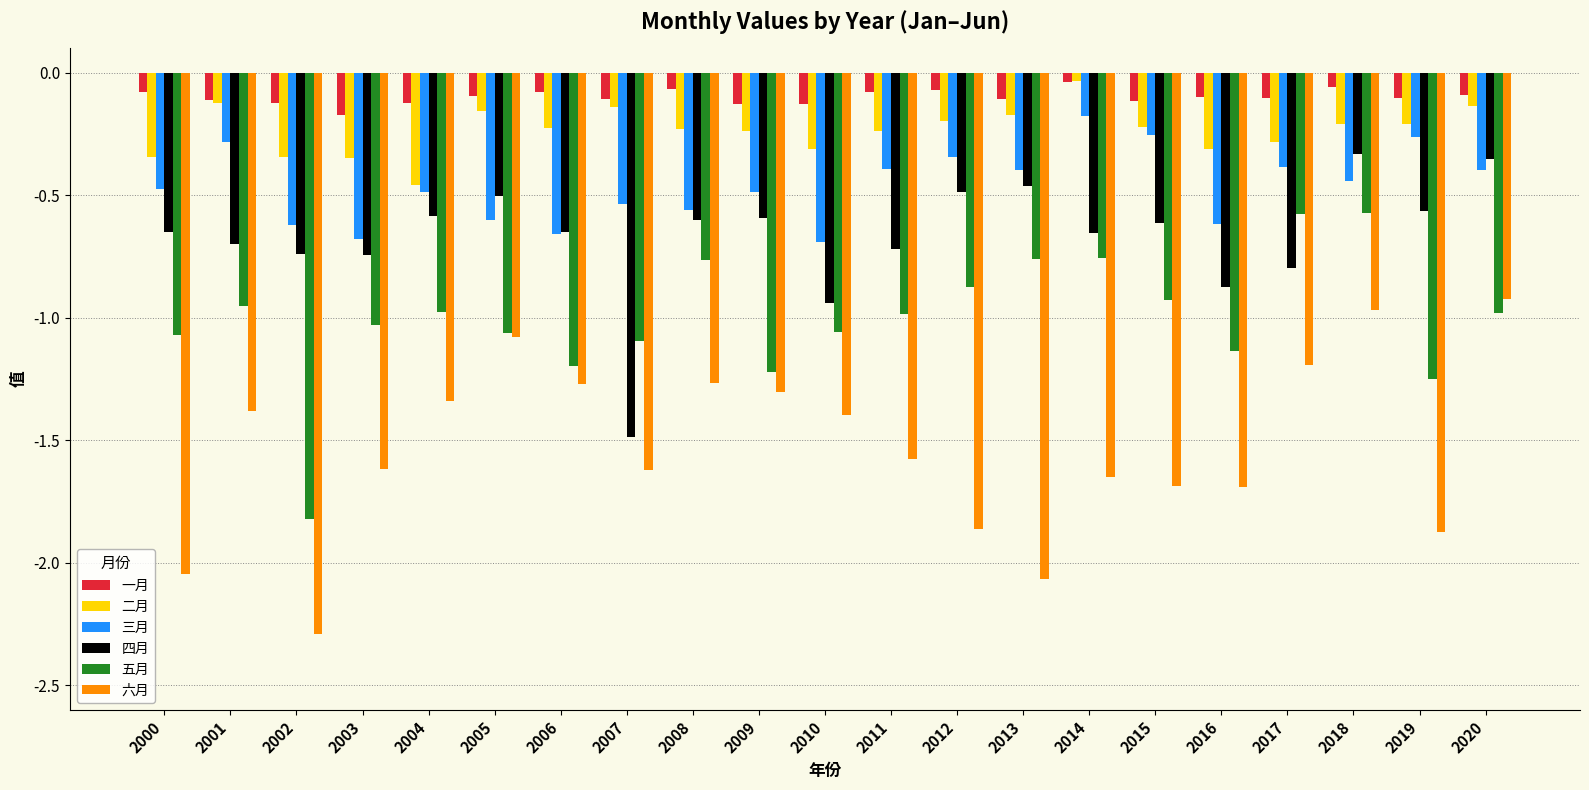

Which series has the widest spread of values?

六月